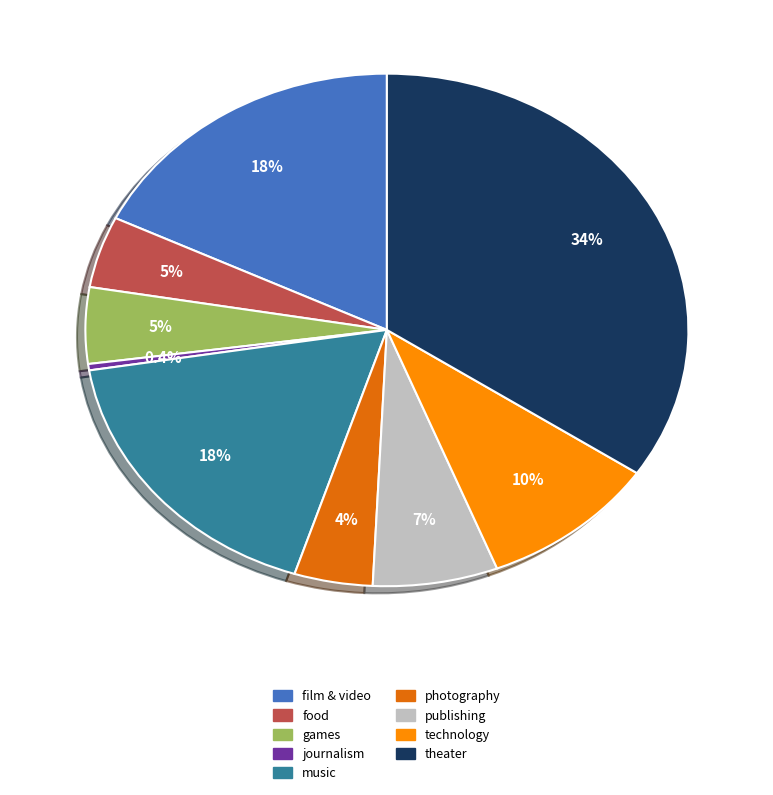

To the nearest percent, what is the difference between the journalism and theater slice percentages?

34%